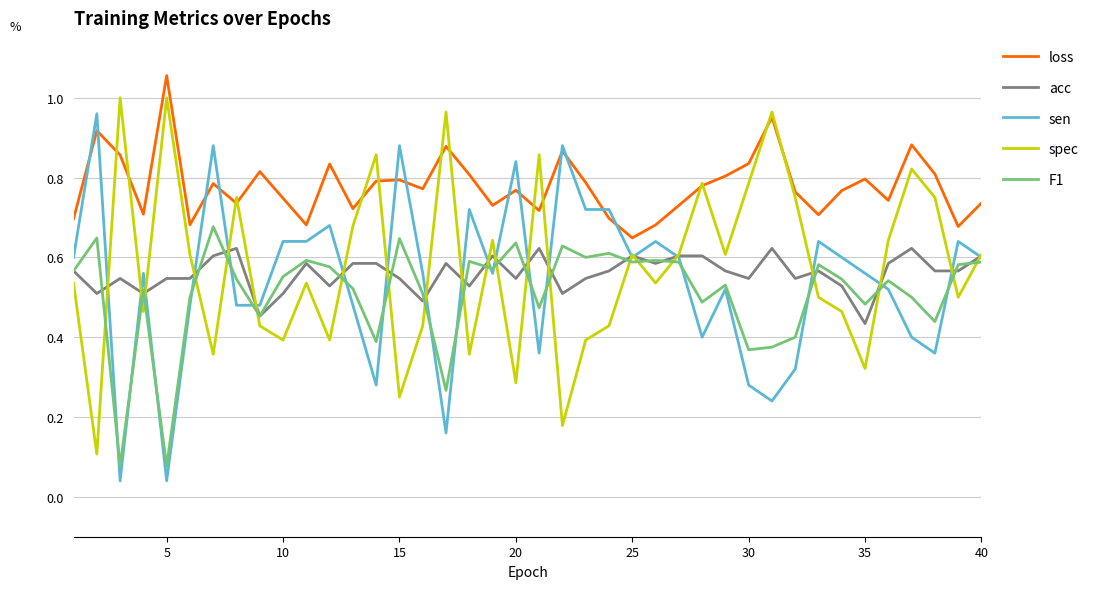

Which series has the largest total across all categories?

loss